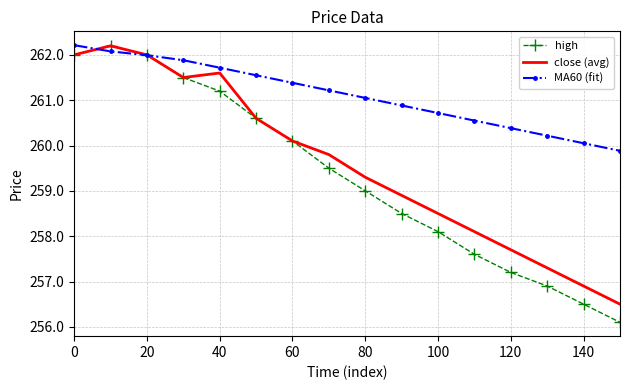

Which series has the largest total across all categories?

MA60 (fit)